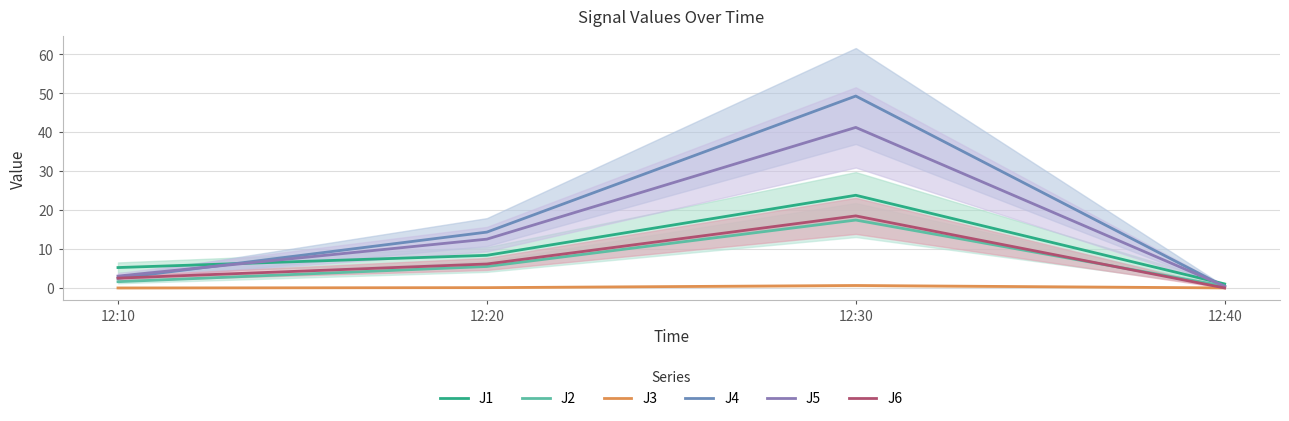

How many lines are shown in the chart?

6